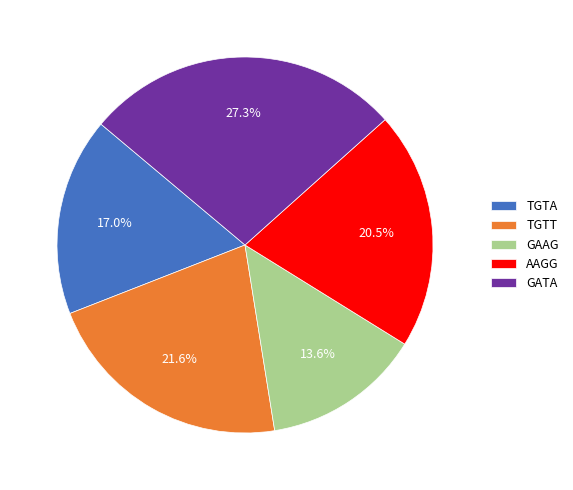

Is there any slice that represents more than half of the pie?

No